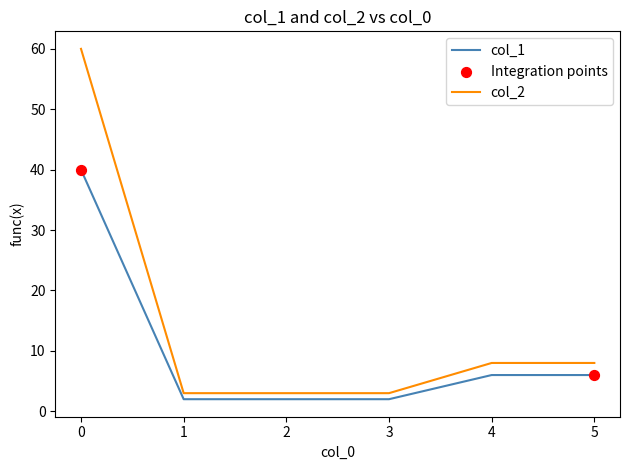

Between 0 and 1, which series saw the biggest shift?

col_2